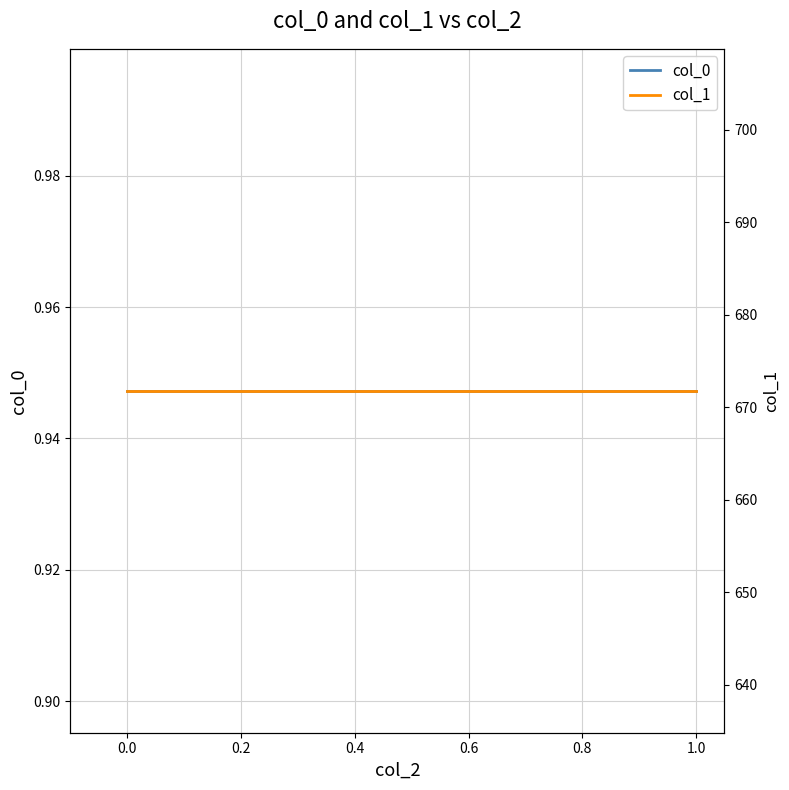

What is the value of the col_0 point at the 5th from the left?

0.9